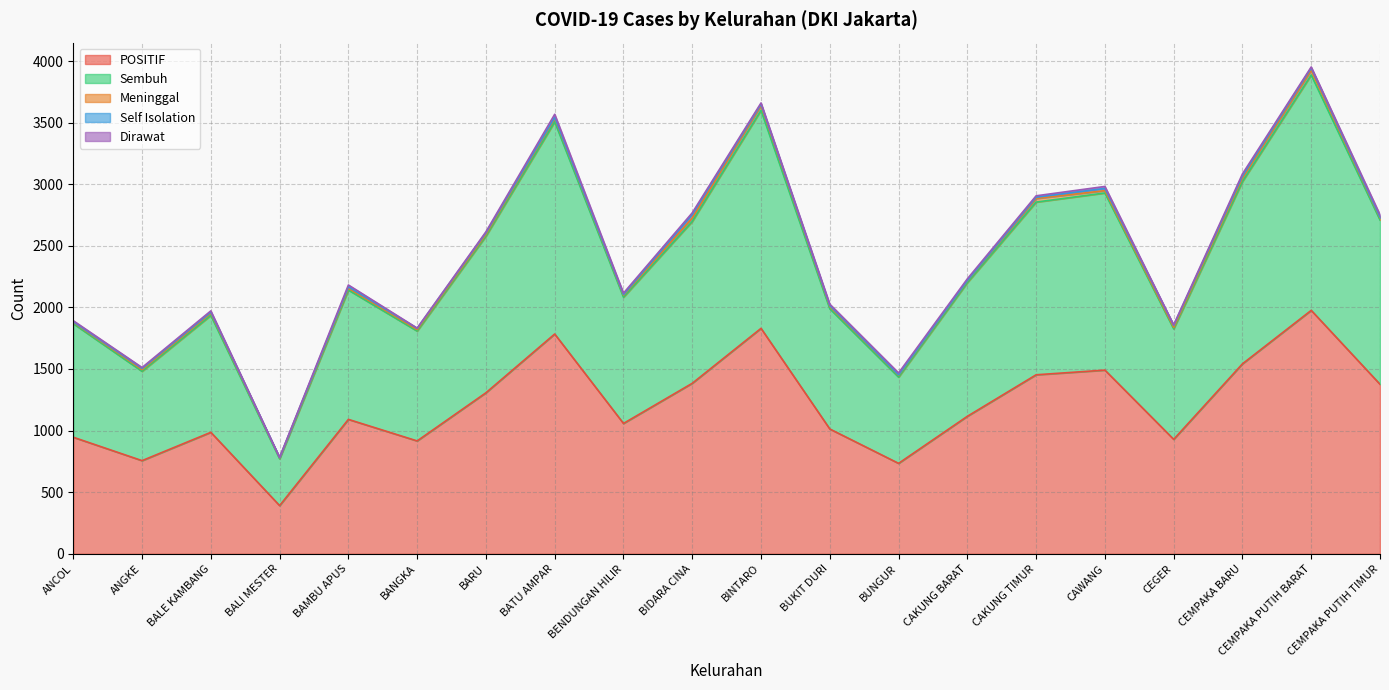

Count the number of categories in the chart.

20